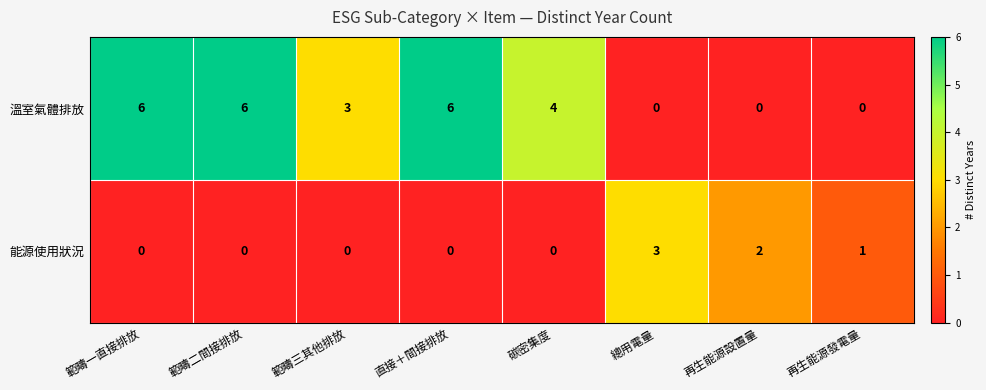

What is the sum of all 溫室氣體排放 values?

25